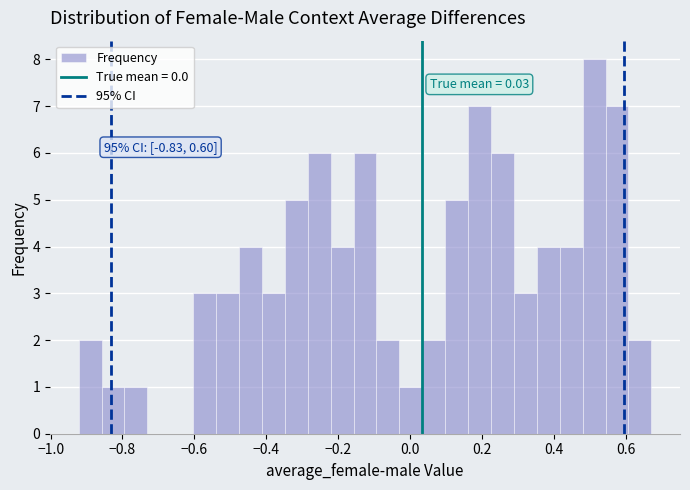

Read against the x-axis, roughly where is the centre of the tallest bar?

0.52